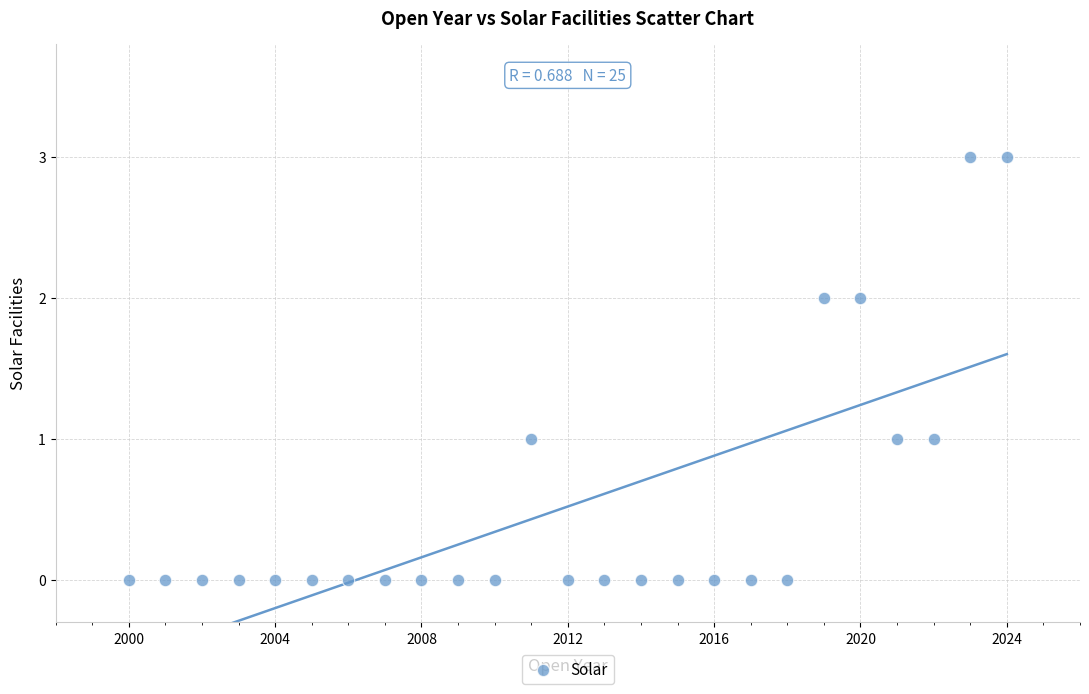

What is the range of Y values (max minus min)?

3